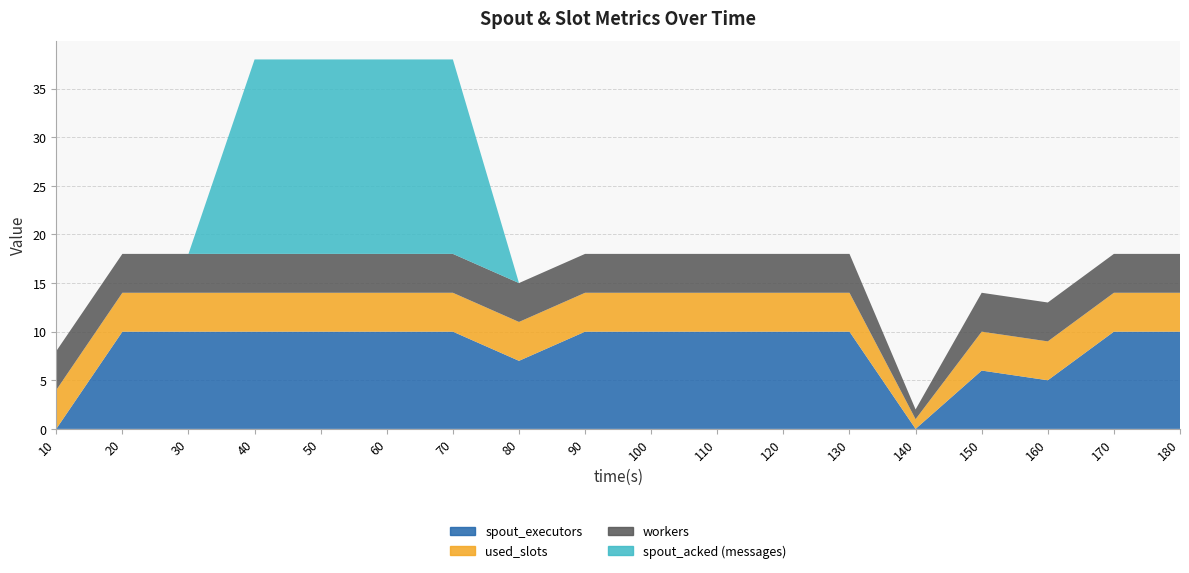

Reading right to left, list all the values displayed in this chart.

spout_executors: 180=10	170=10	160=5	150=6	140=0	130=10	120=10	110=10	100=10	90=10	80=7	70=10	60=10	50=10	40=10	30=10	20=10	10=0
used_slots: 180=4	170=4	160=4	150=4	140=1	130=4	120=4	110=4	100=4	90=4	80=4	70=4	60=4	50=4	40=4	30=4	20=4	10=4
workers: 180=4	170=4	160=4	150=4	140=1	130=4	120=4	110=4	100=4	90=4	80=4	70=4	60=4	50=4	40=4	30=4	20=4	10=4
spout_acked (messages): 180=0	170=0	160=0	150=0	140=0	130=0	120=0	110=0	100=0	90=0	80=0	70=20	60=20	50=20	40=20	30=0	20=0	10=0